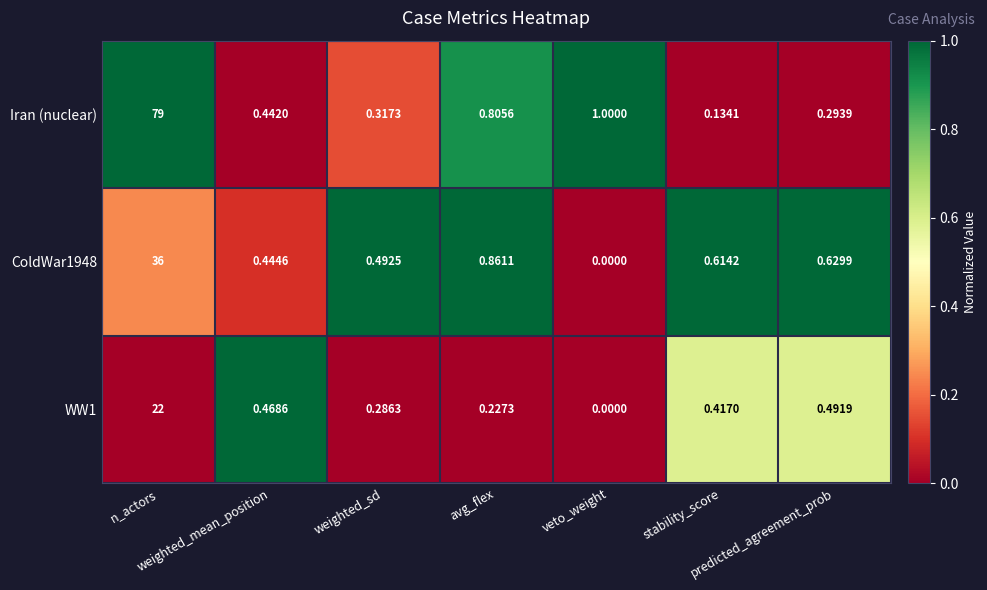

Which series has the largest total across all categories?

Iran (nuclear)